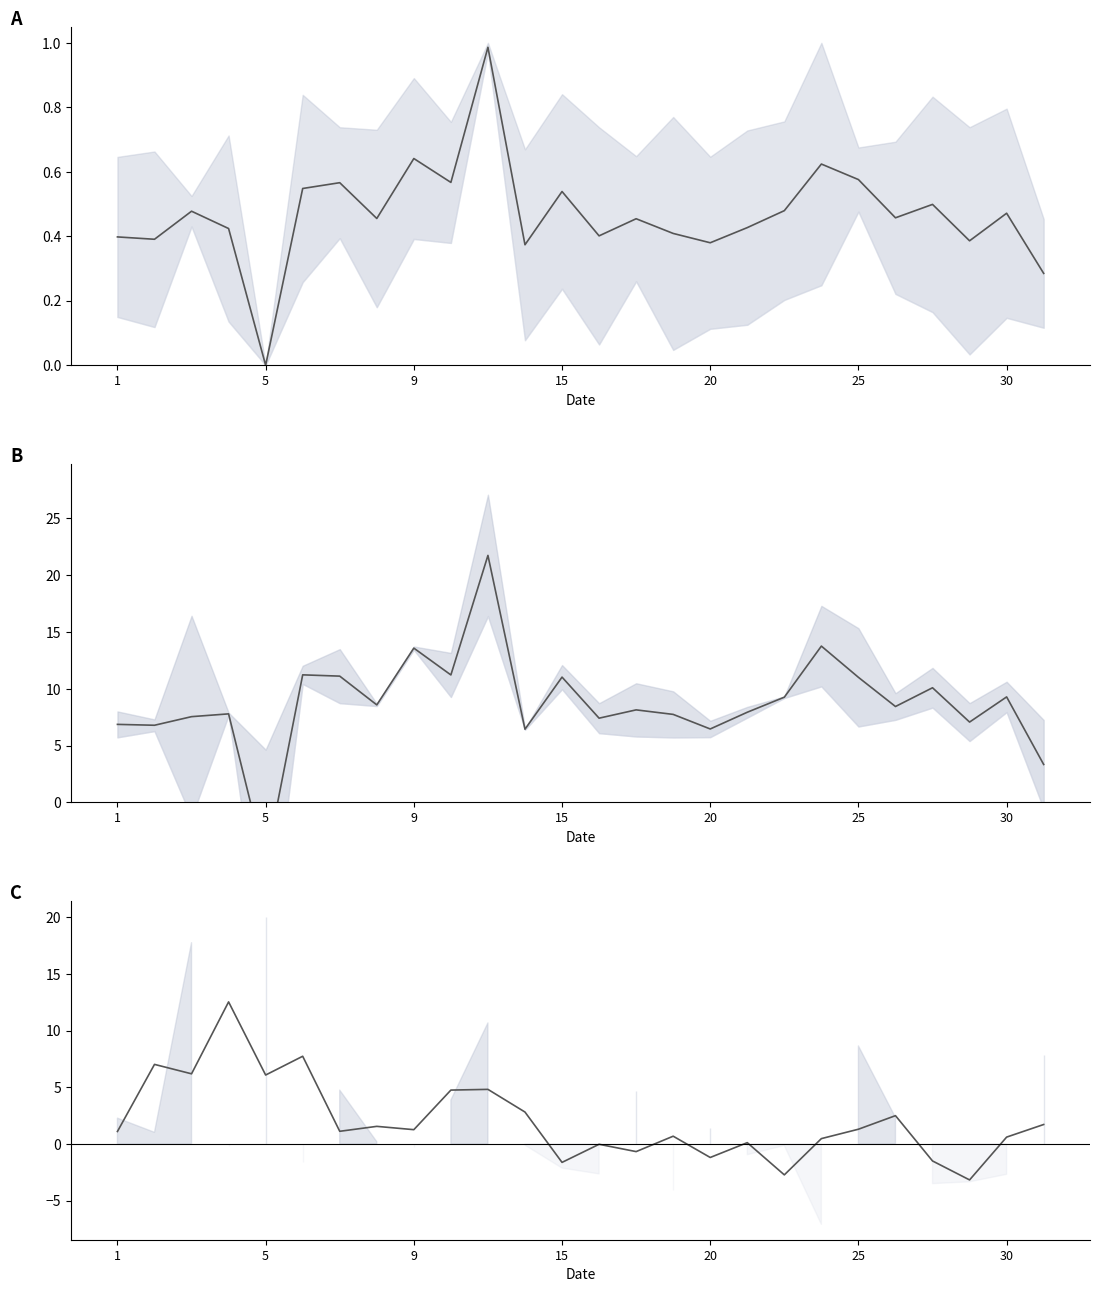

What is the sum of all Mean values?

228.6